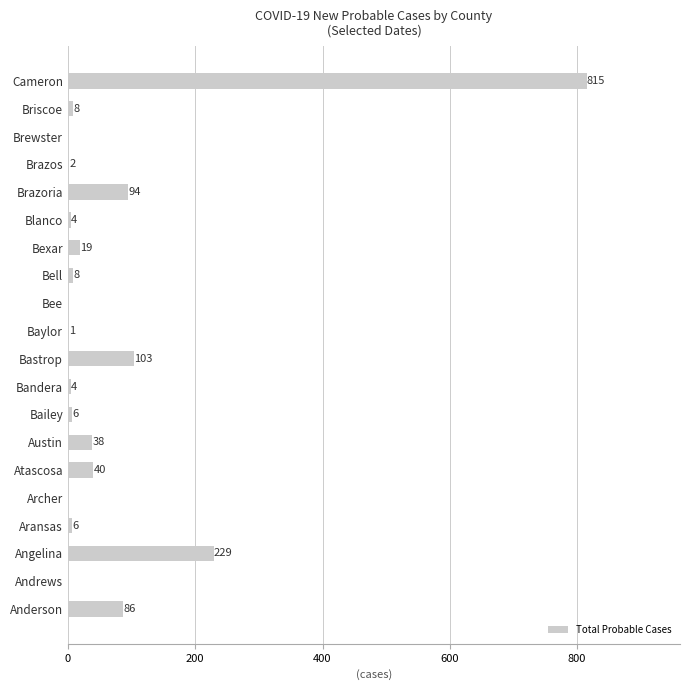

Approximately how many times larger is the value at Aransas compared to Bandera?

1.5